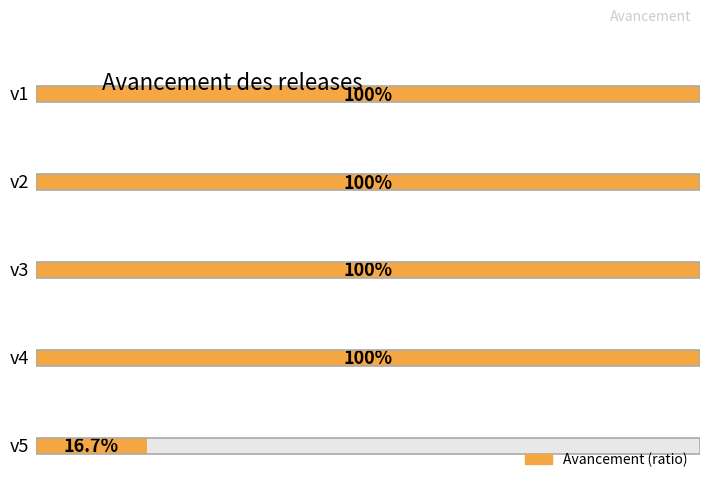

How many bars are there in total?

5